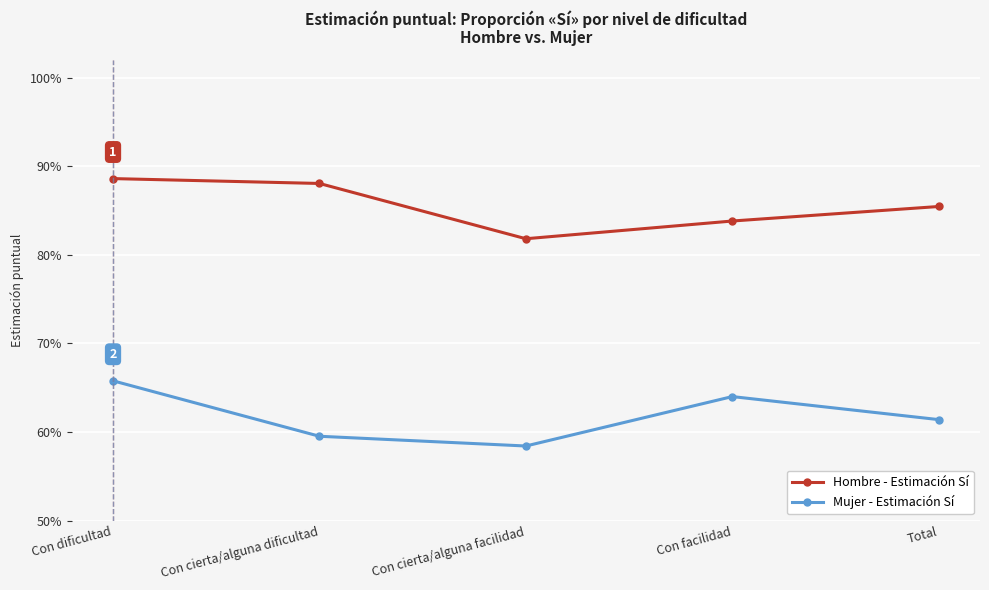

In Hombre - Estimación Sí, how many points are lower than both neighbors (excluding endpoints)?

1